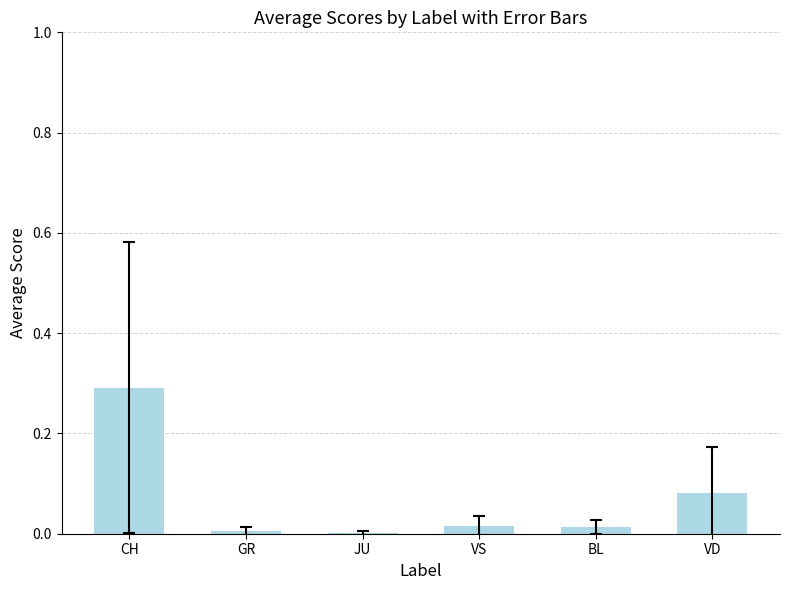

Is it true that the value at CH is 0.3?

True